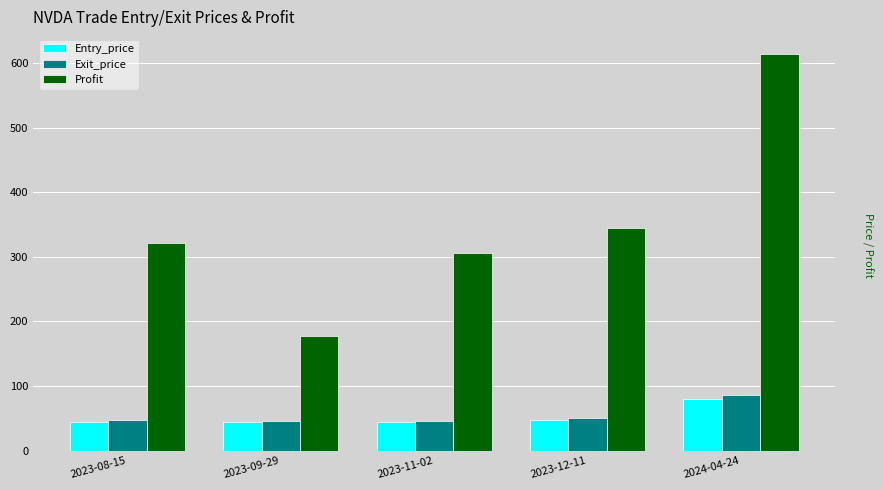

Is it true that Entry_price equals 46.6 at 2023-12-11?

True